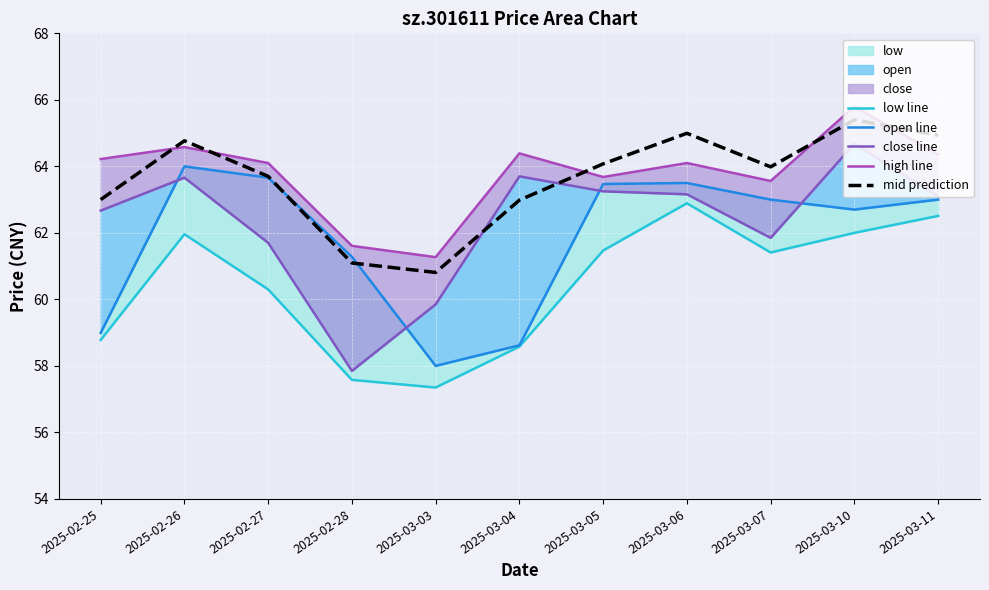

Rank the categories by close line value from lowest to highest.

2025-02-28, 2025-03-03, 2025-02-27, 2025-03-07, 2025-02-25, 2025-03-11, 2025-03-06, 2025-03-05, 2025-02-26, 2025-03-04, 2025-03-10